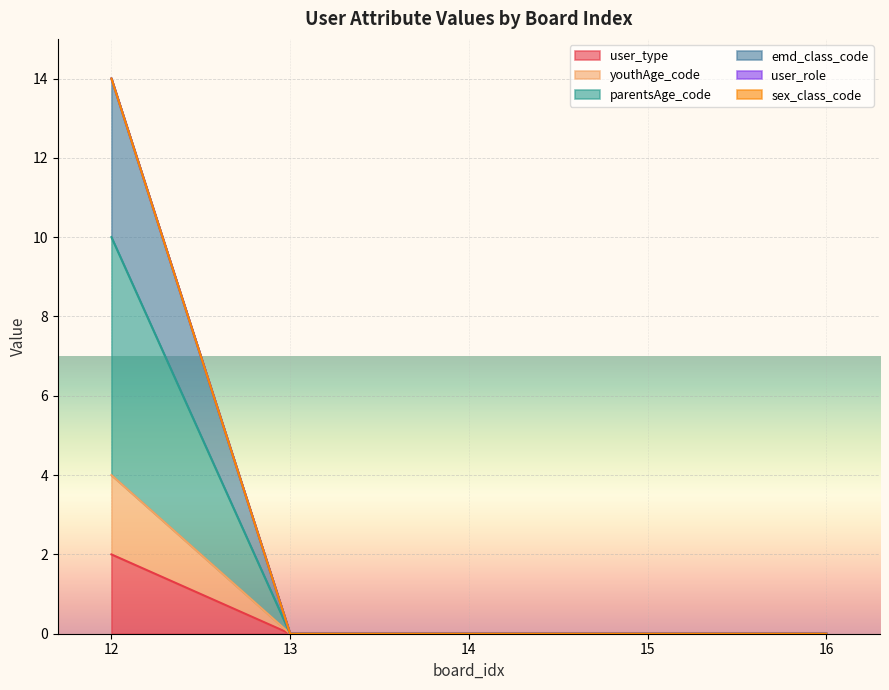

The value of parentsAge_code at 14 is -6. True or false?

False